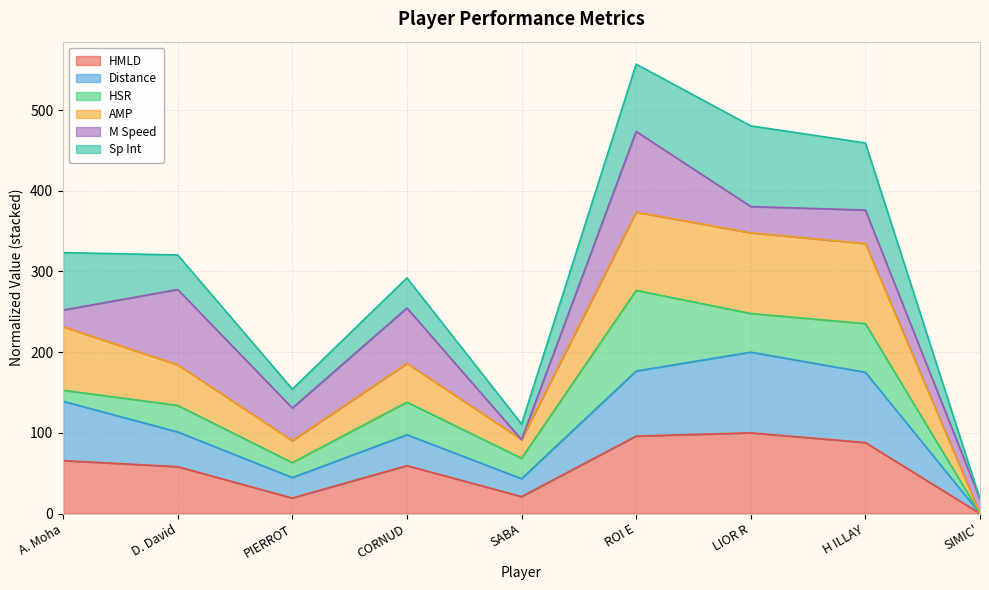

Where is the first local minimum for HMLD?

PIERROT